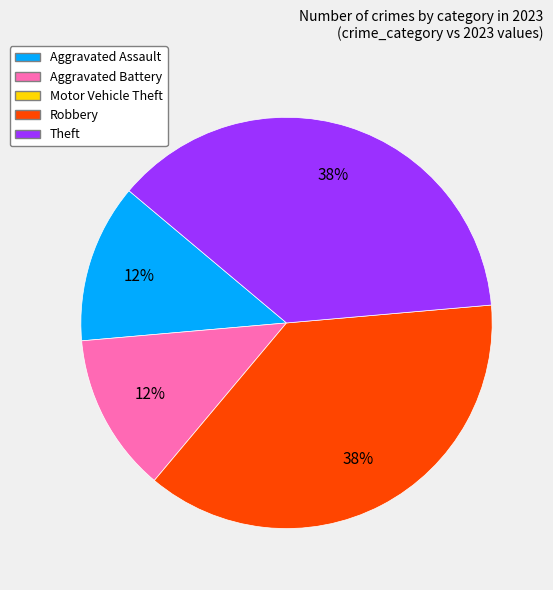

How many segments does this pie chart have?

4